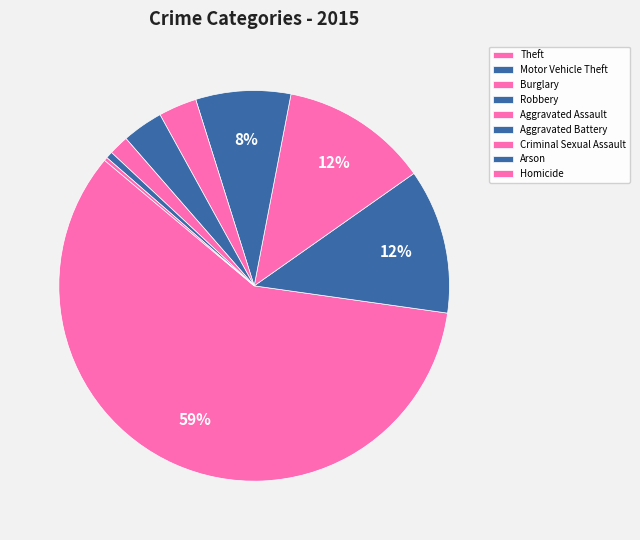

To the nearest percent, what is the combined percentage of Theft and Arson?

59%